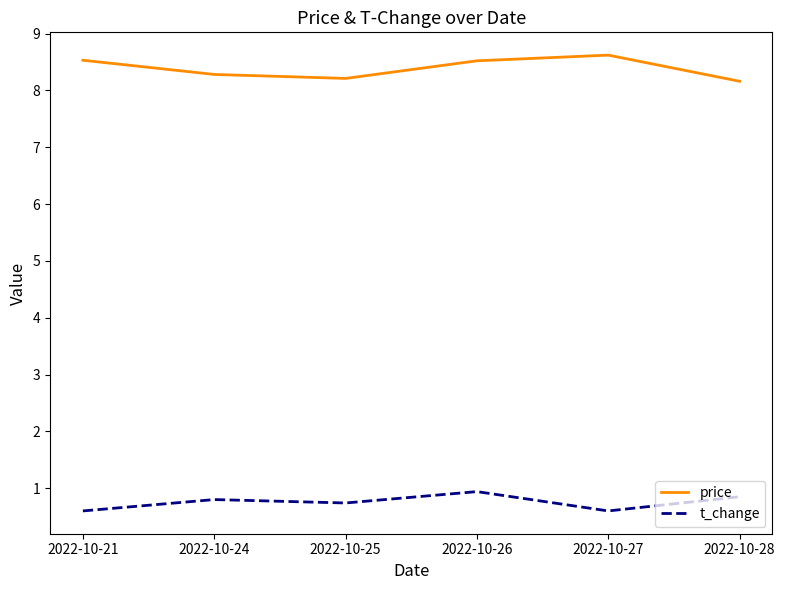

Rank the series by their maximum value, from highest to lowest.

price, t_change